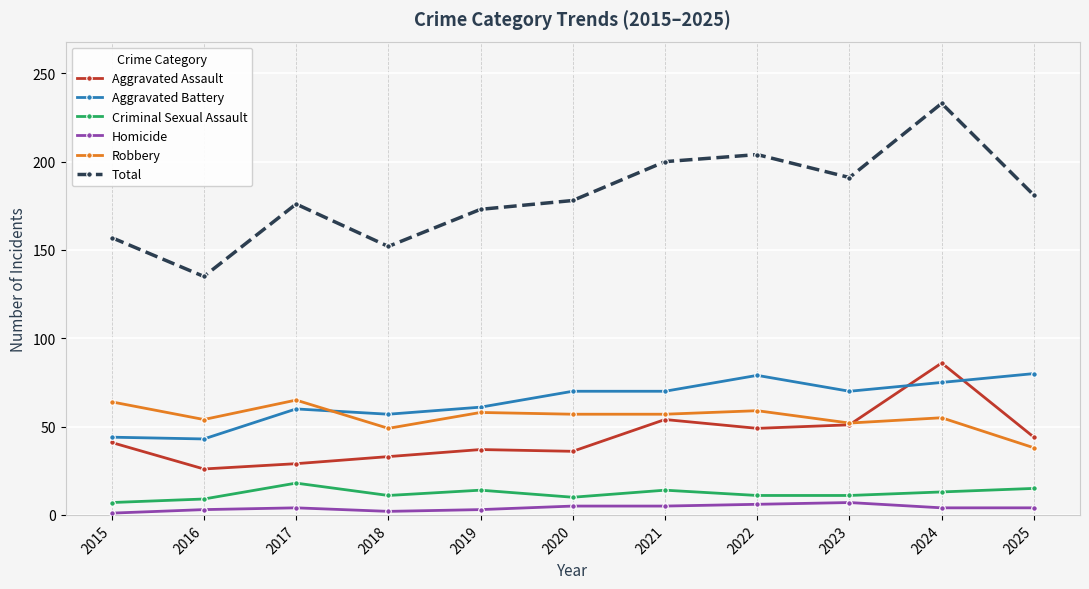

Which series has the largest range (max minus min)?

Total